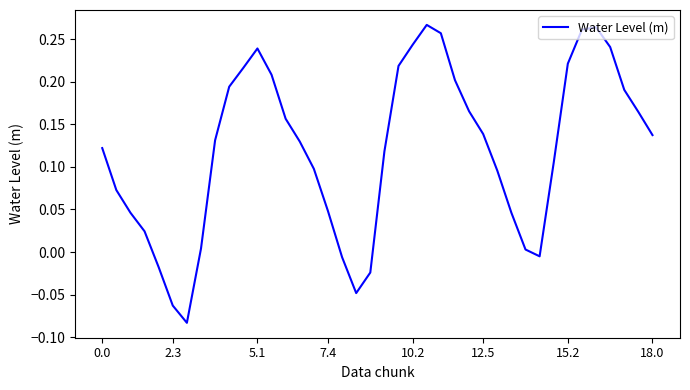

What is the difference between the second highest and second lowest values?

0.3